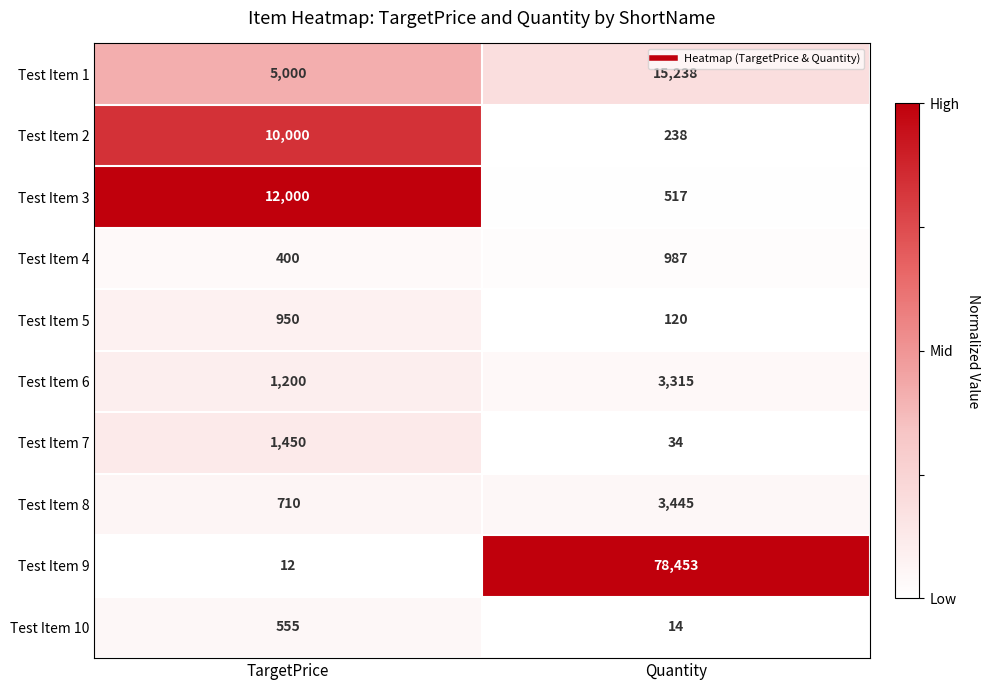

What is the difference between the Test Item 4 values at Quantity and TargetPrice?

587